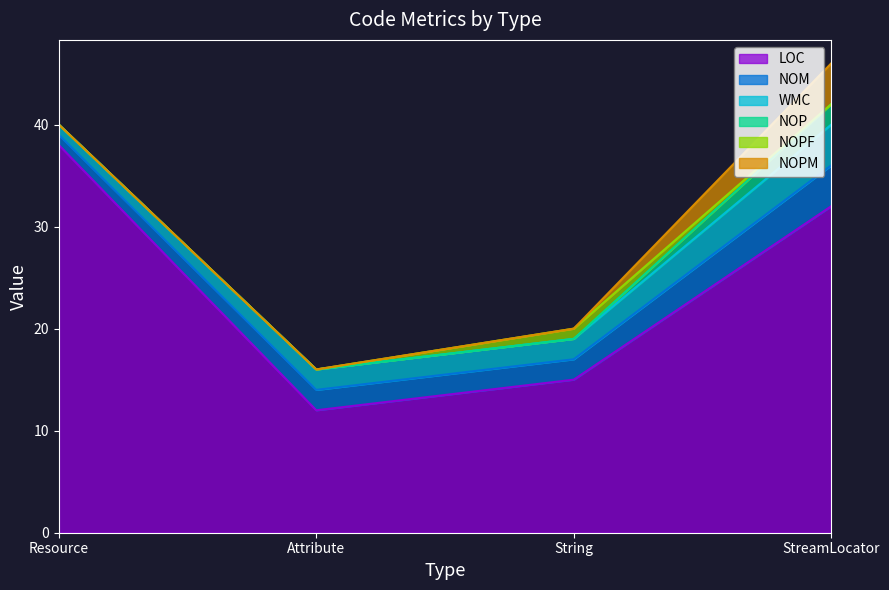

List the series in order of their peak value, highest first.

LOC, NOM, WMC, NOPM, NOP, NOPF